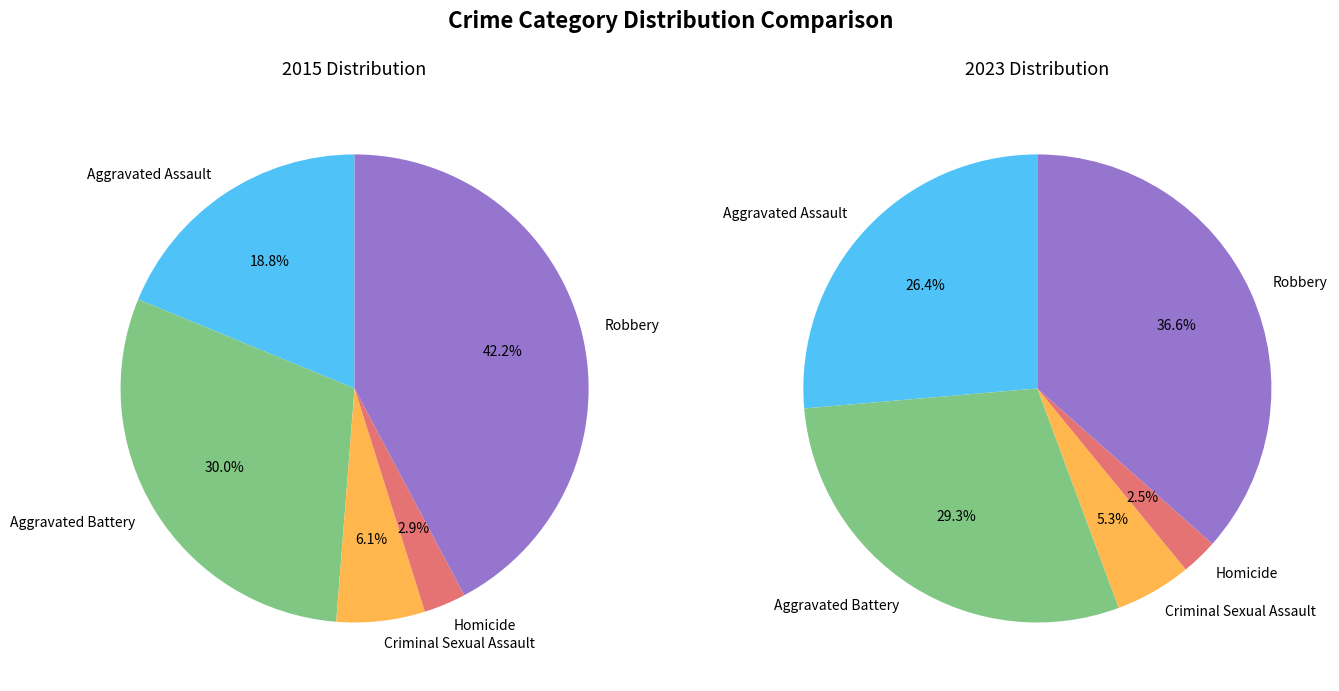

To the nearest percent, what portion does 2 represent?

6%